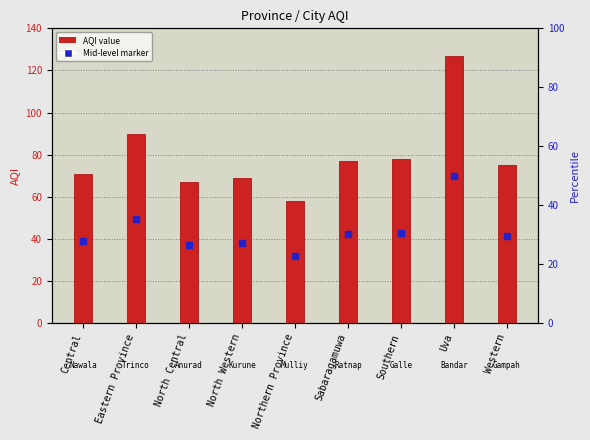

What is the label of the 8th bar from the right?

Eastern Province